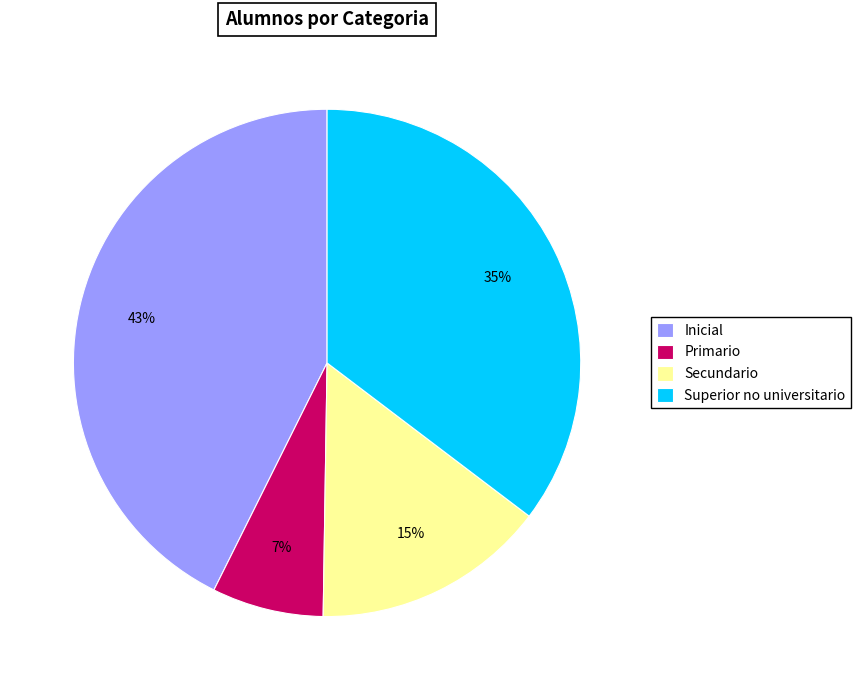

Count the number of slices in the pie.

4